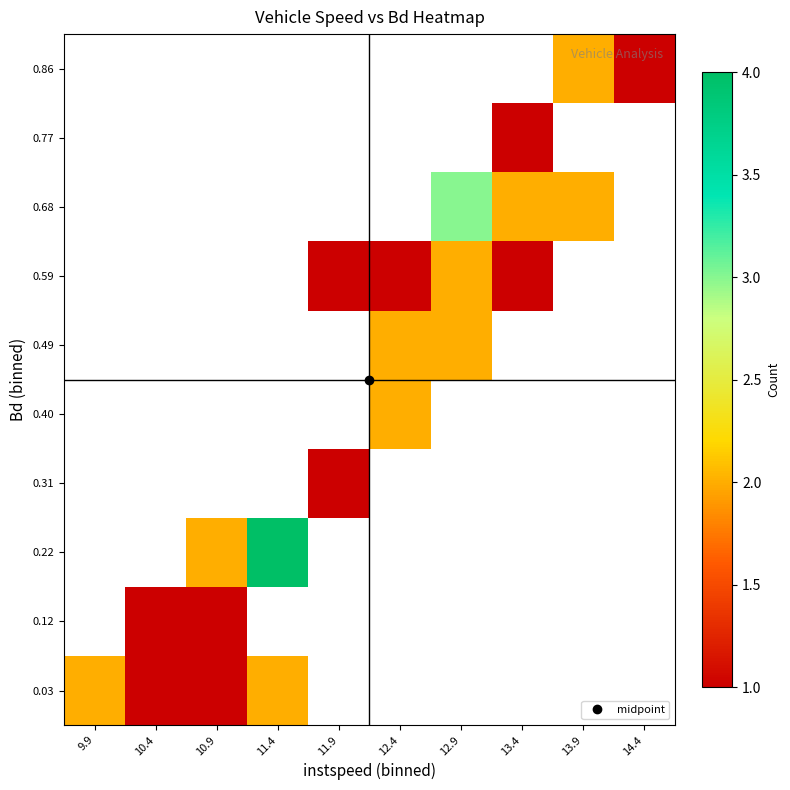

Between 10.4 and 13.9, which is larger?

13.9